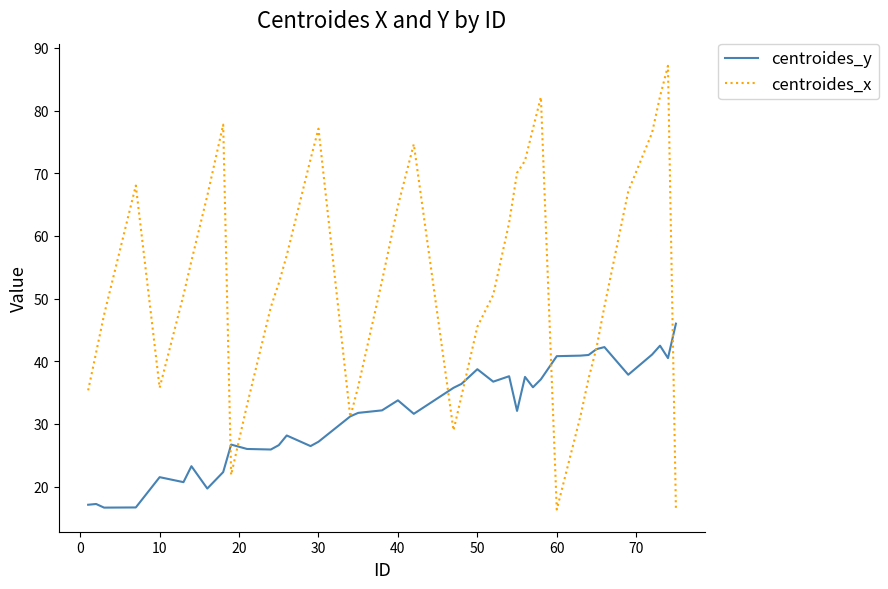

What are all the series names shown in the legend?

centroides_y, centroides_x